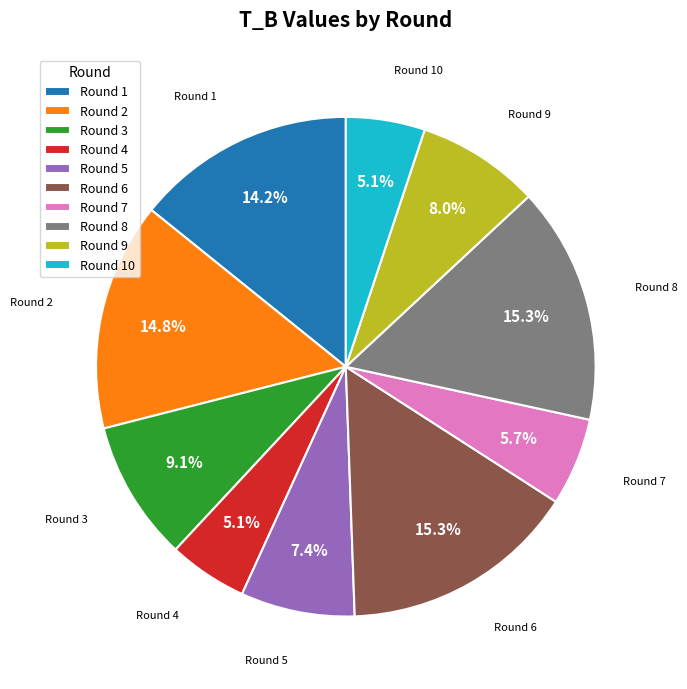

What is the ratio of the value at Round 2 to the value at Round 8?

1.0